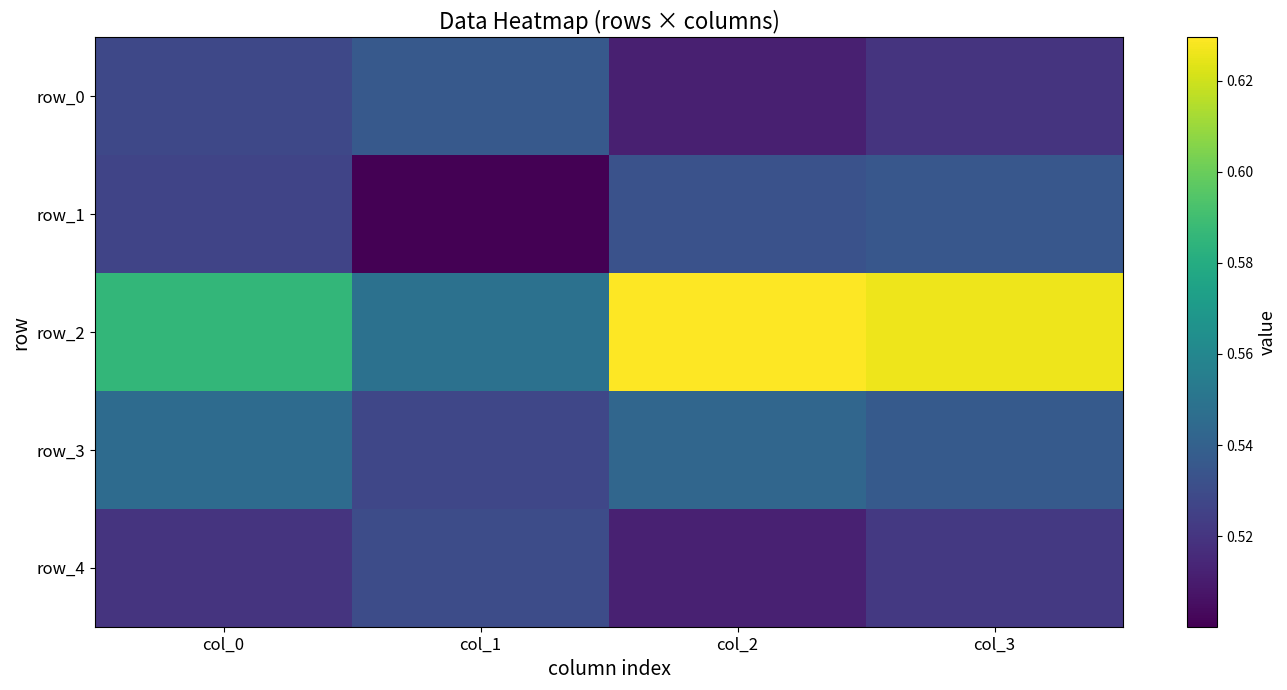

What is the sum of the row_0 values at col_3 and col_0?

1.0